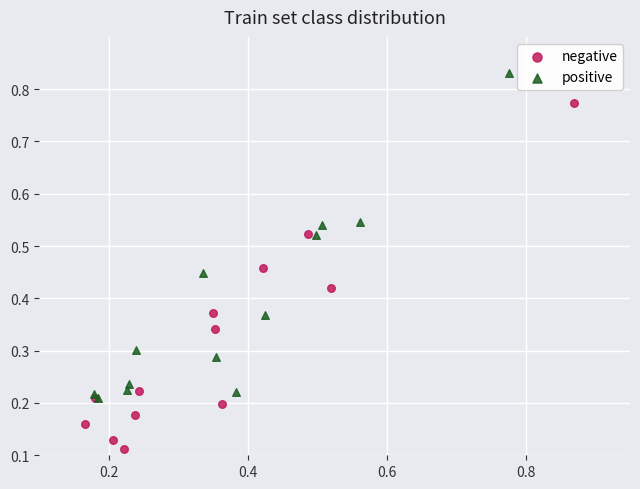

Which series reaches the maximum Y coordinate?

positive